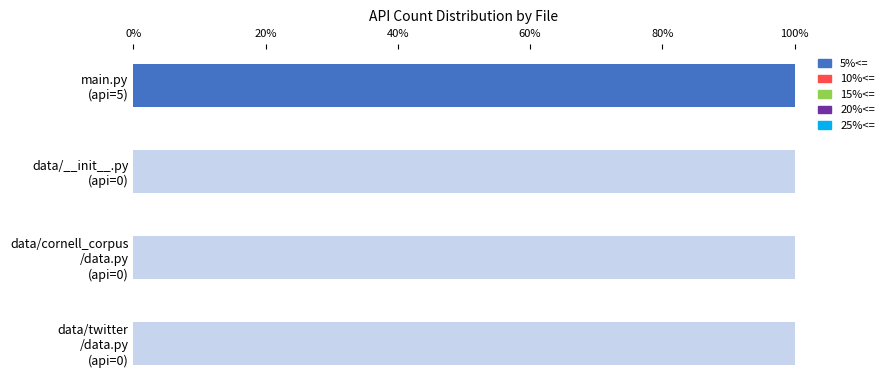

At how many categories does at least one series exceed 22?

1